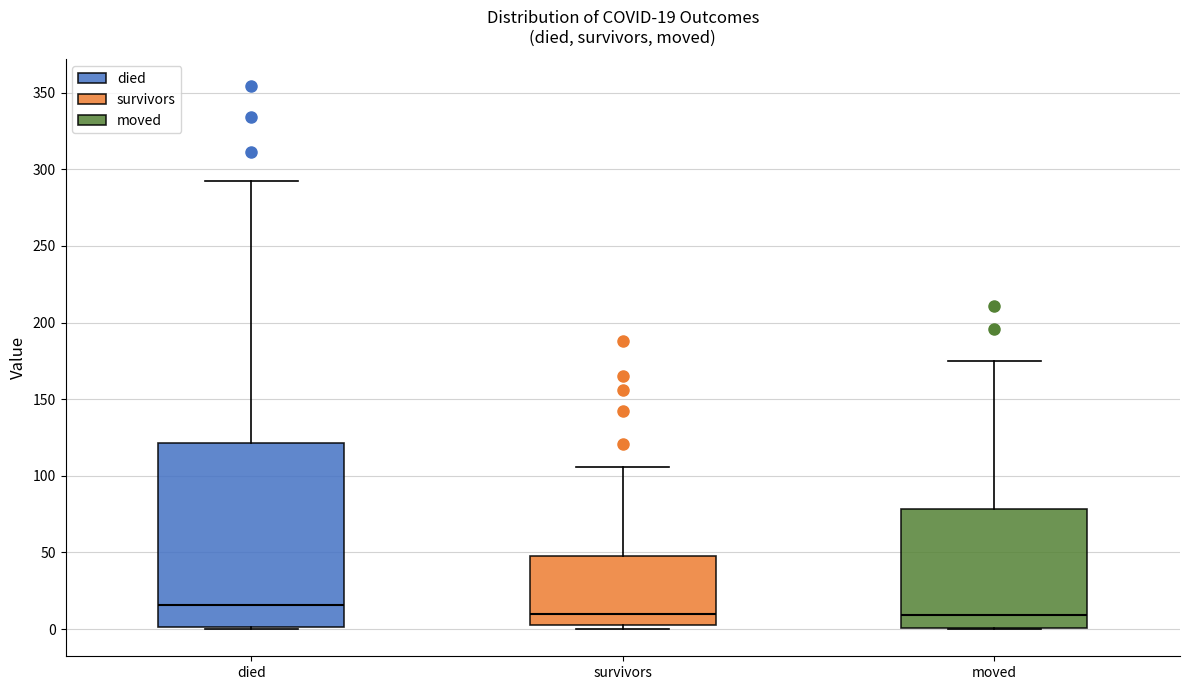

Which box's median line is the highest?

died